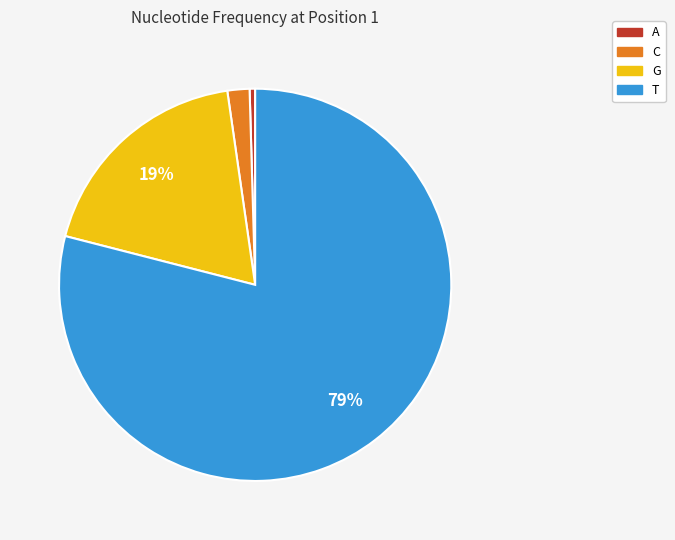

To the nearest percent, what is the difference between the G and C slice percentages?

17%